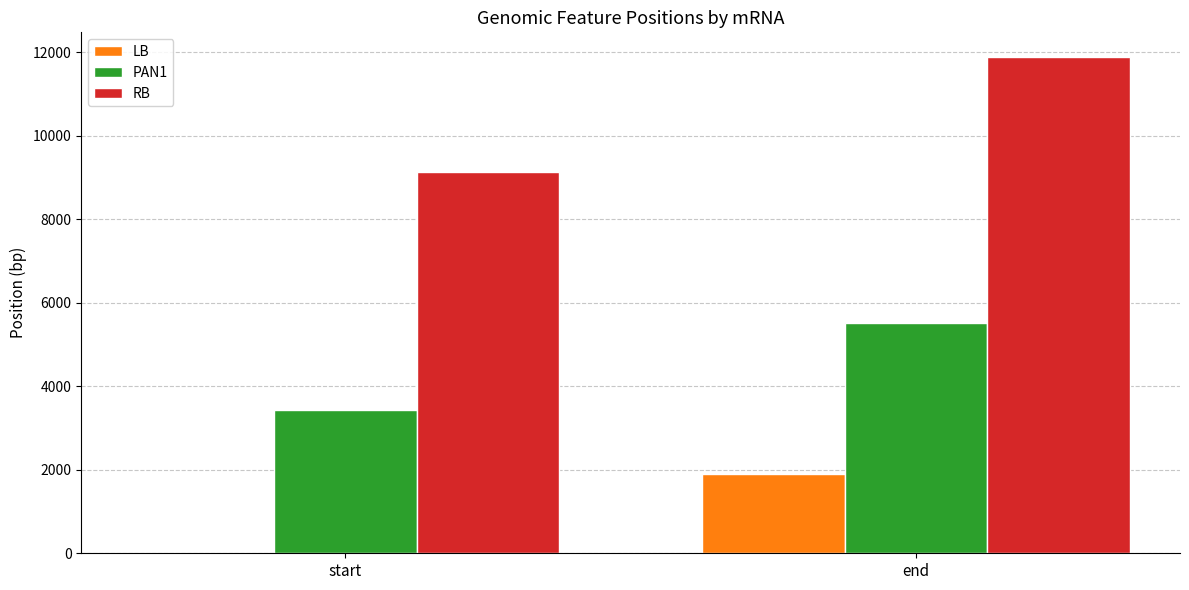

What is the sum of the PAN1 values at end and start?

8942